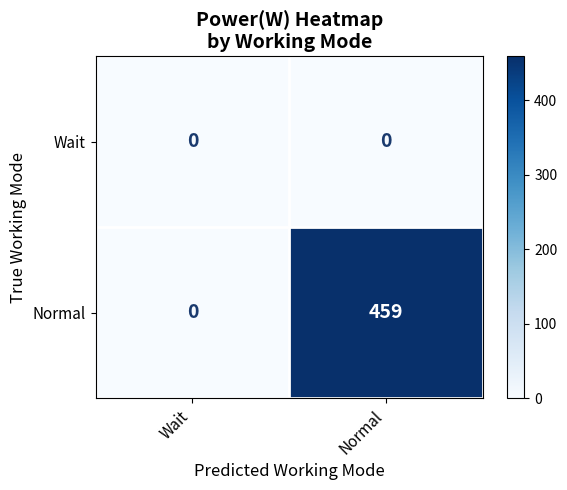

List the series in order of their peak value, lowest first.

Wait, Normal